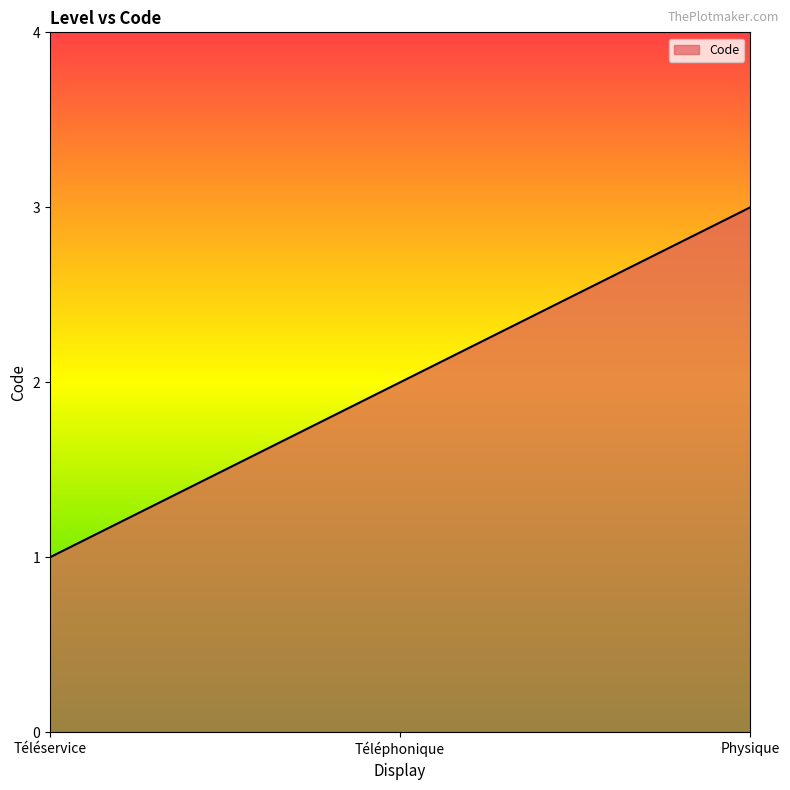

What is the maximum value shown in the chart?

3